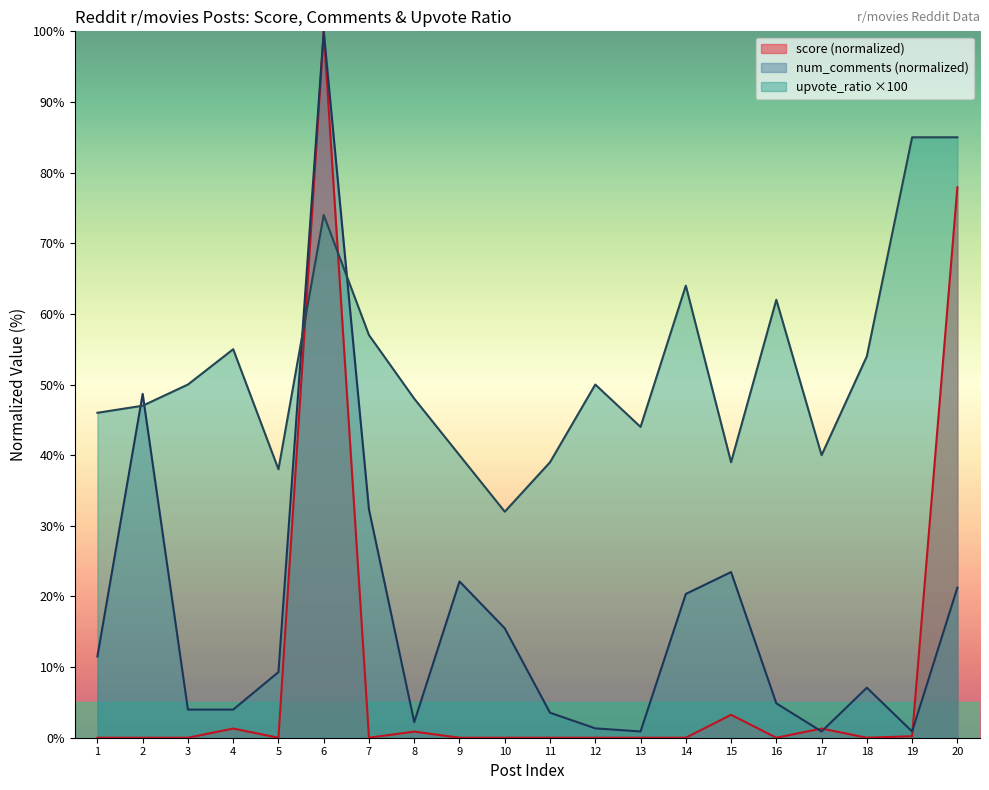

What is the difference between the maximum and minimum values in the score series?

100.0